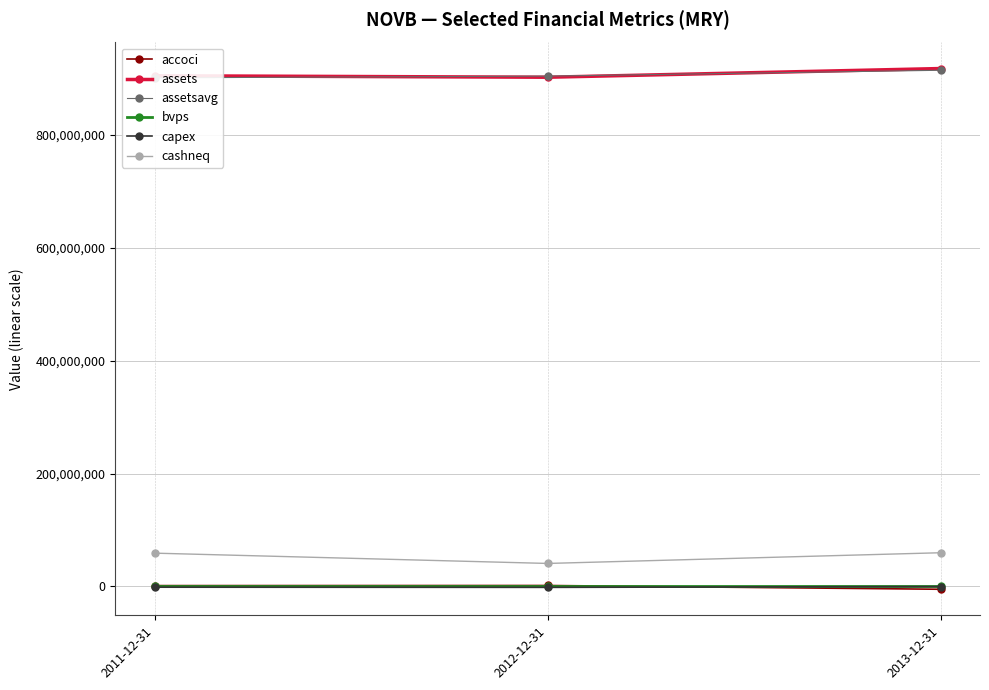

What is the total value across all series at 2011-12-31?

1865337763.1